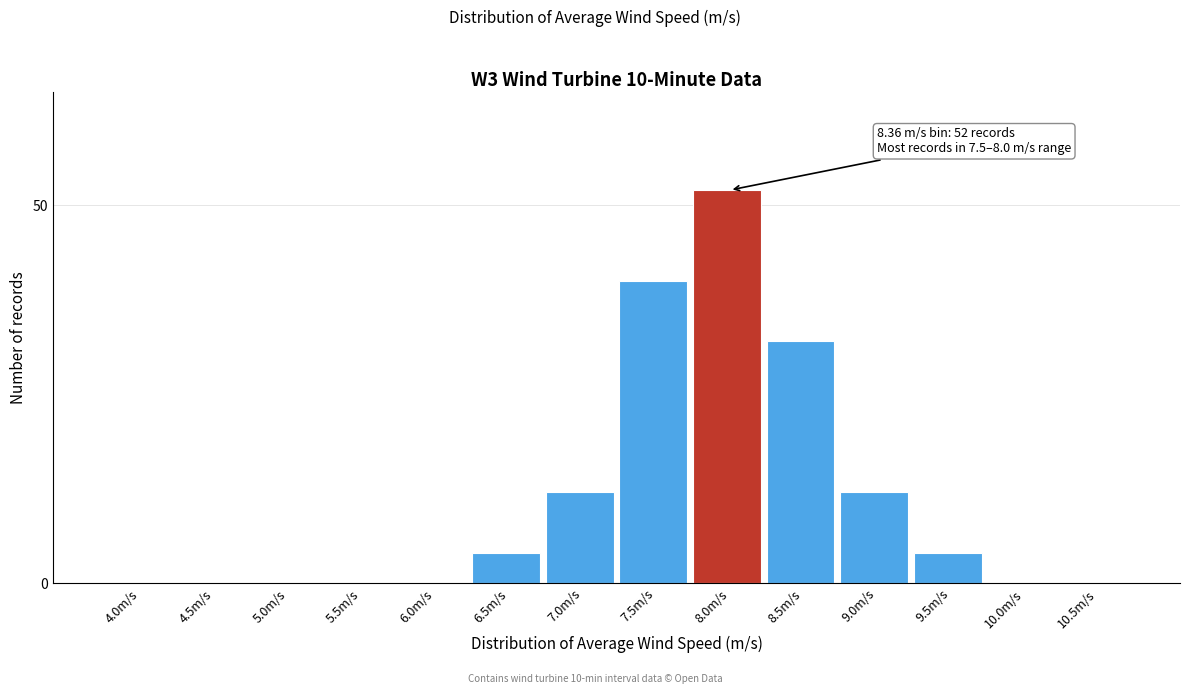

Reading left to right, list all the values displayed in this chart.

4.0m/s=0	4.5m/s=0	5.0m/s=0	5.5m/s=0	6.0m/s=0	6.5m/s=4	7.0m/s=12	7.5m/s=40	8.0m/s=52	8.5m/s=32	9.0m/s=12	9.5m/s=4	10.0m/s=0	10.5m/s=0